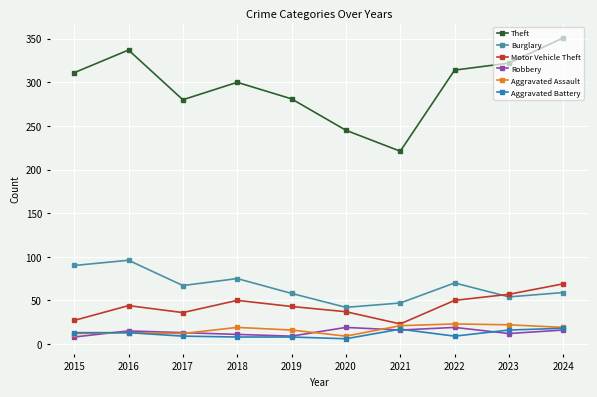

What is the value of the Burglary point at the 6th from the left?

42